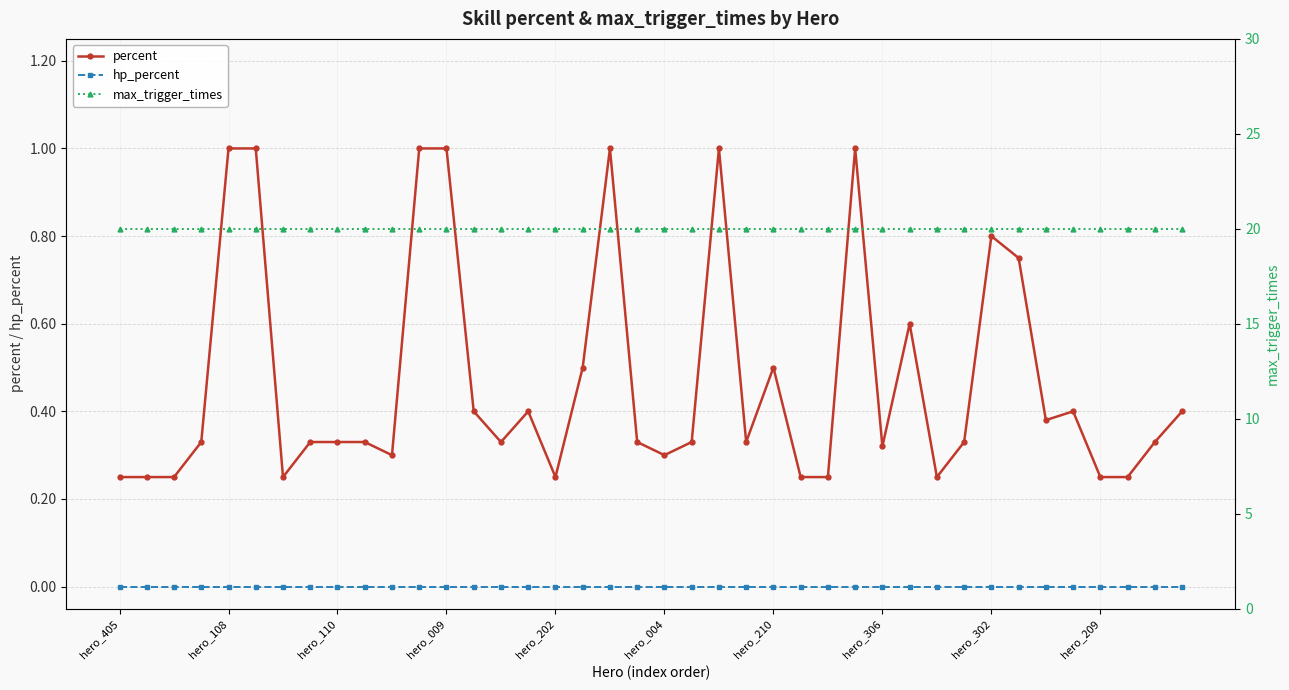

True or false: hp_percent and percent intersect in this chart.

False